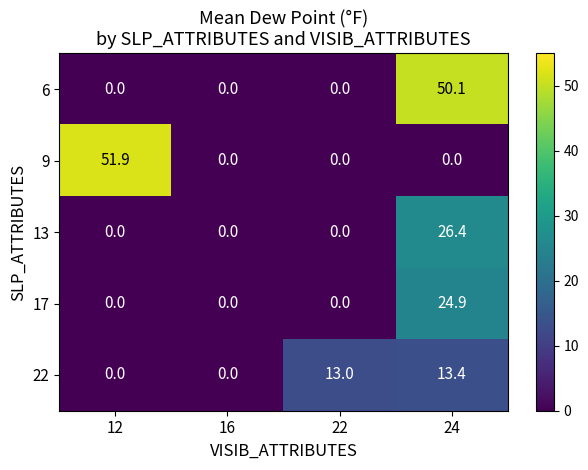

Which label corresponds to the largest value in the chart?

12